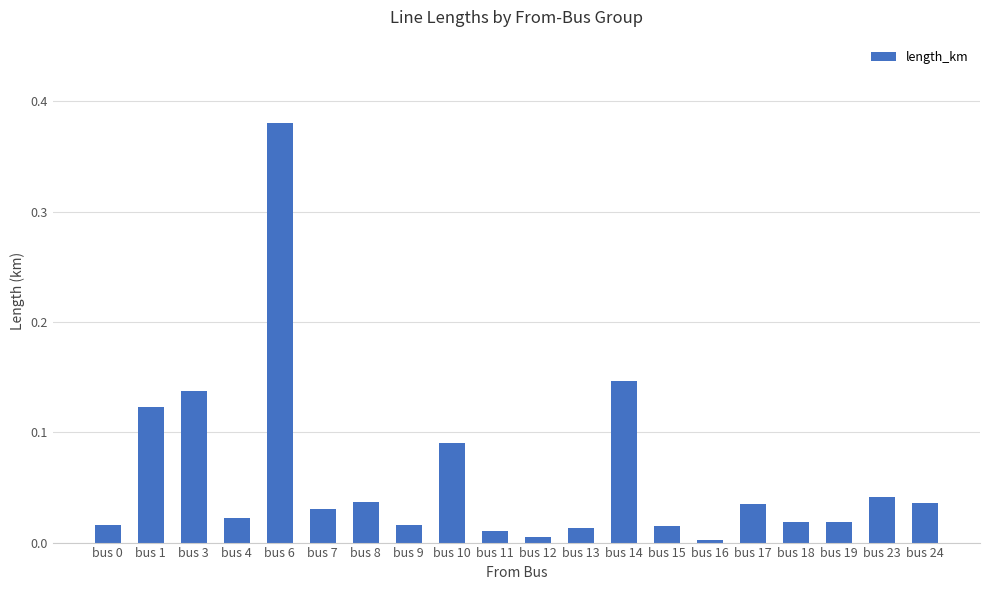

What is the change in value from bus 10 to bus 11?

-0.1